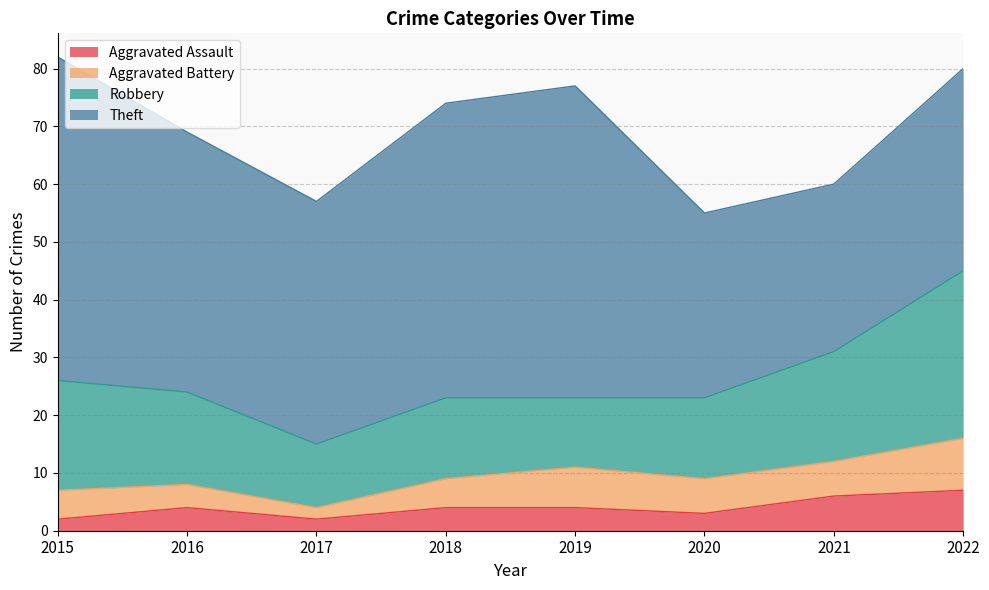

What is the average value of the Theft series?

43